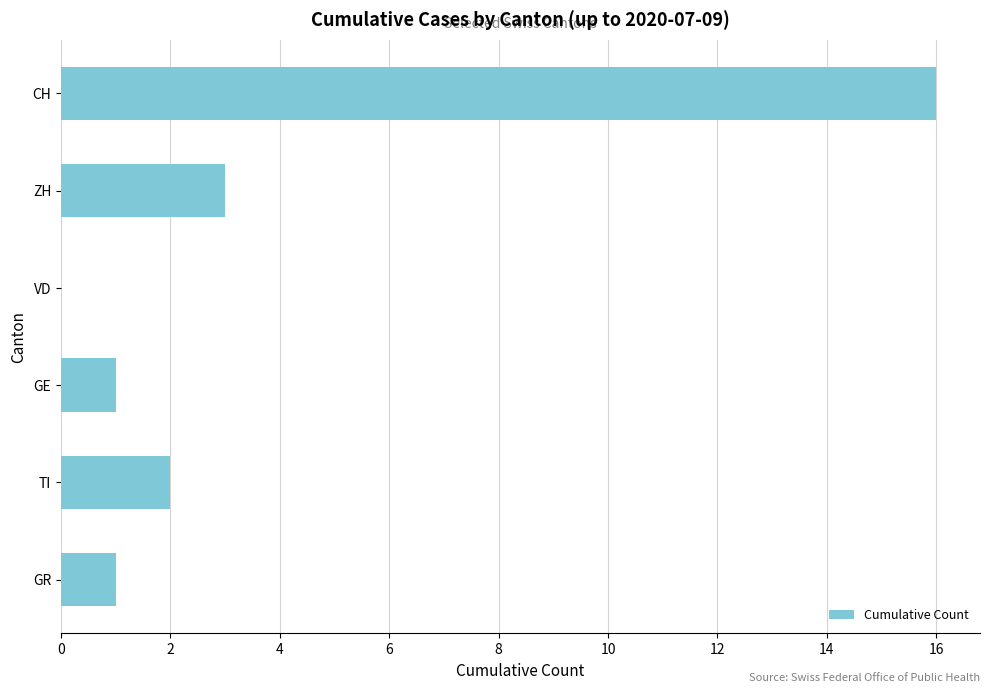

How many data points does each series have?

6